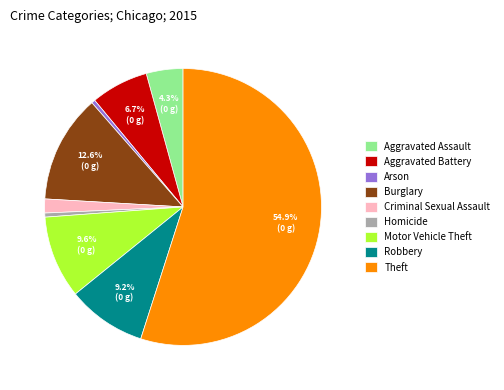

Is the sum of Aggravated Battery and Burglary greater than half?

No